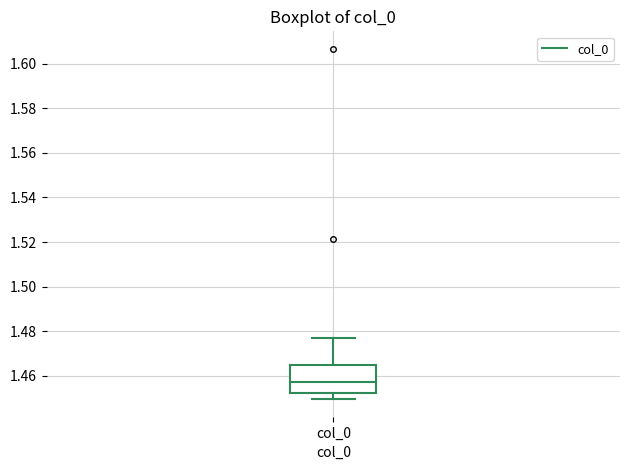

Read this box plot against the y-axis: the position of the median line, the range covered by the box, and the ends of both whiskers. The values are not printed on the chart, so give them approximately, as read against the axis.

median 1.458, box 1.452 to 1.464, whiskers 1.450 to 1.476